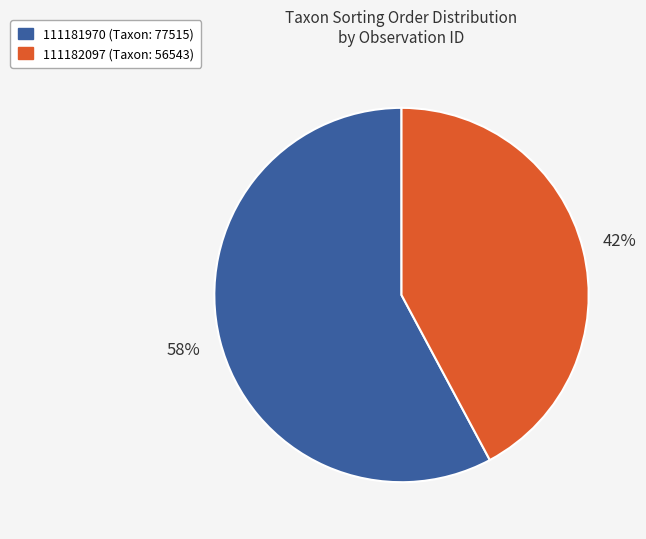

Do 111182097 and 111181970 together represent more than half of the pie?

Yes